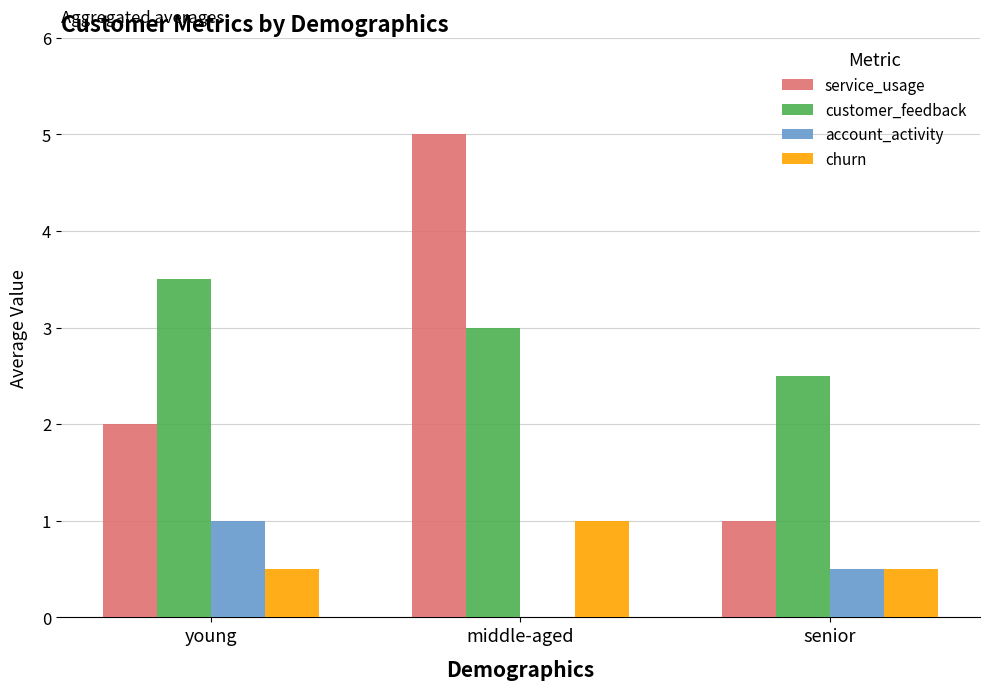

Which series has the largest total across all categories?

customer_feedback